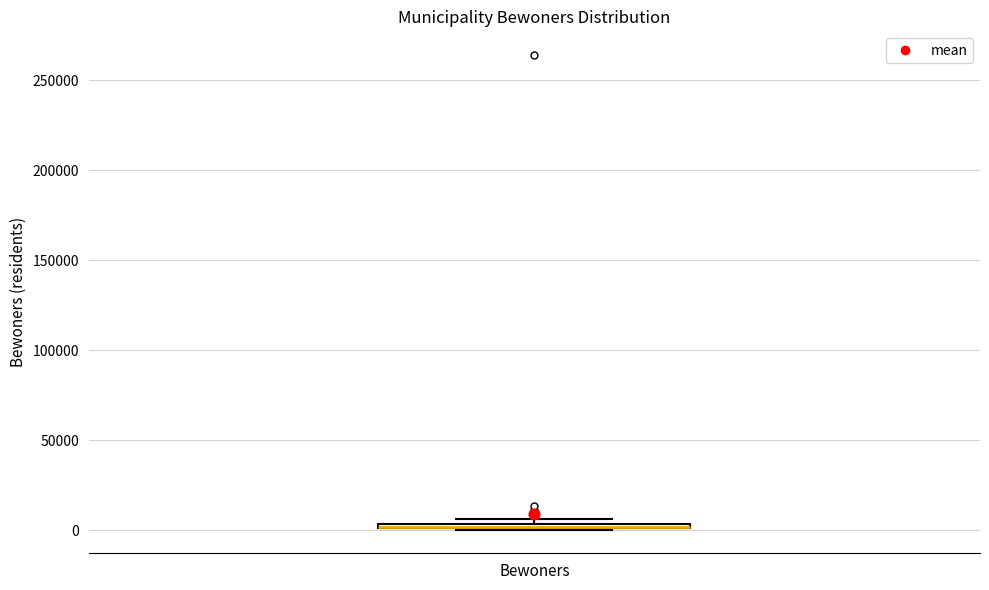

Where is the lower edge of the box for Bewoners on the y-axis? The values are not printed on the chart, so give them approximately, as read against the axis.

0